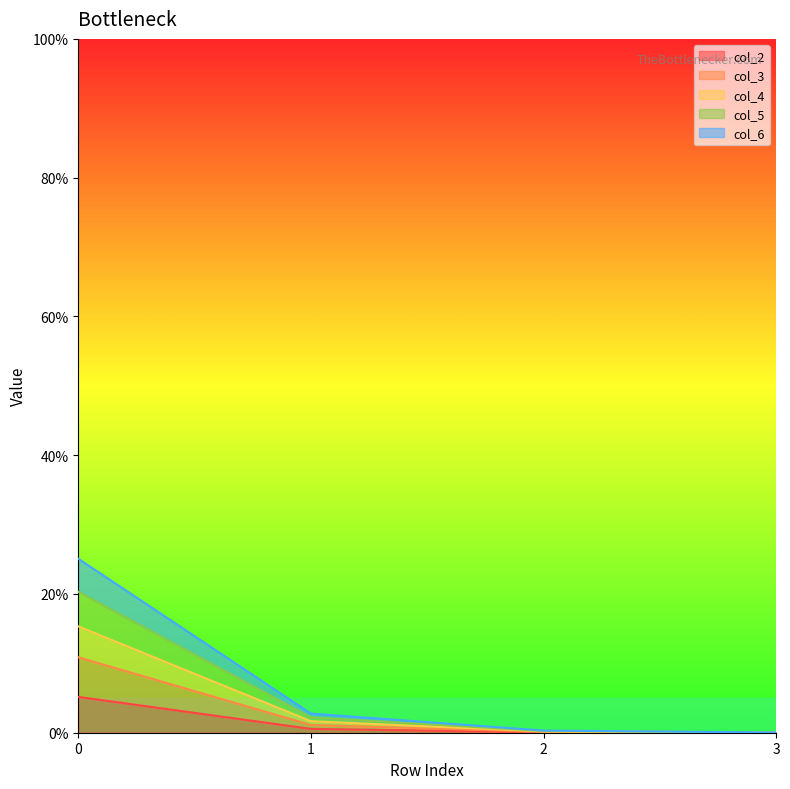

True or false: col_3 and col_6 intersect in this chart.

False